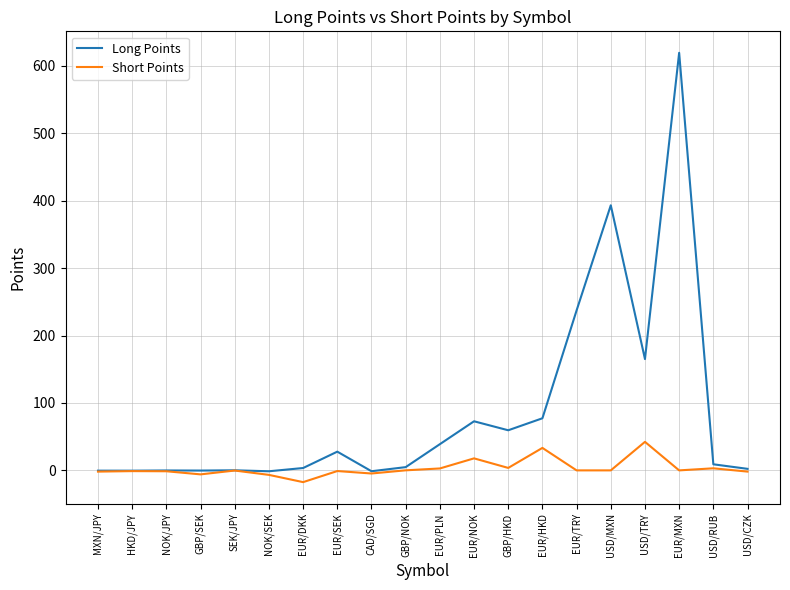

What is the maximum value for Short Points?

42.3